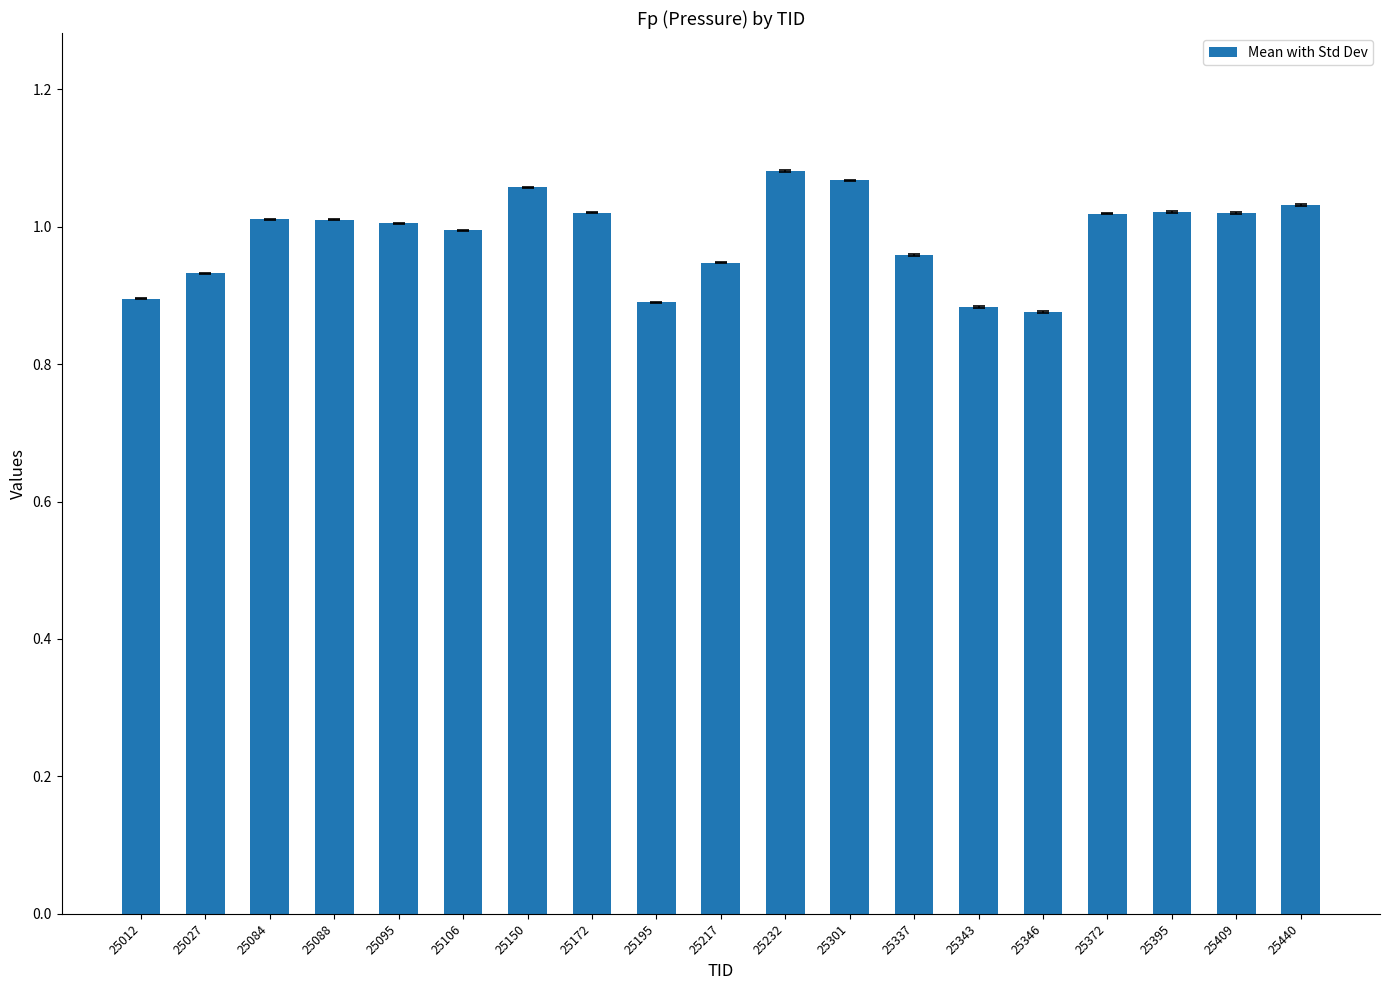

Is it true that the value at 25346 is 1.3?

False